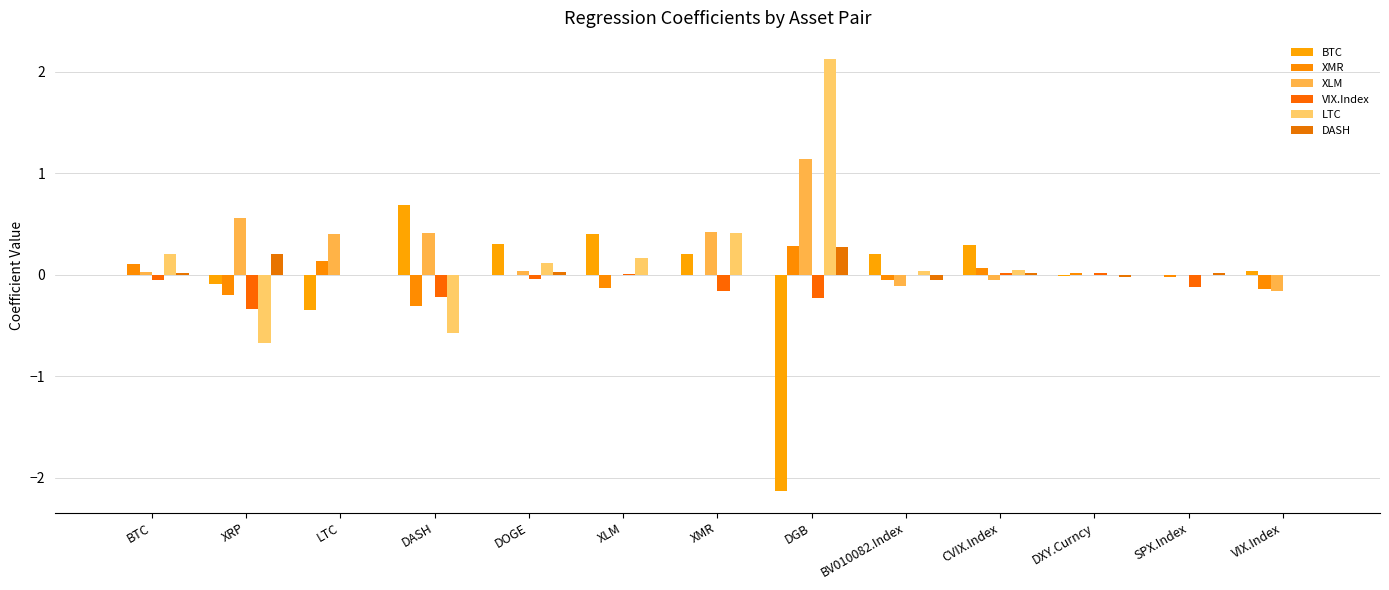

At VIX.Index, list the series in order from smallest to largest.

XLM, XMR, VIX.Index, LTC, DASH, BTC